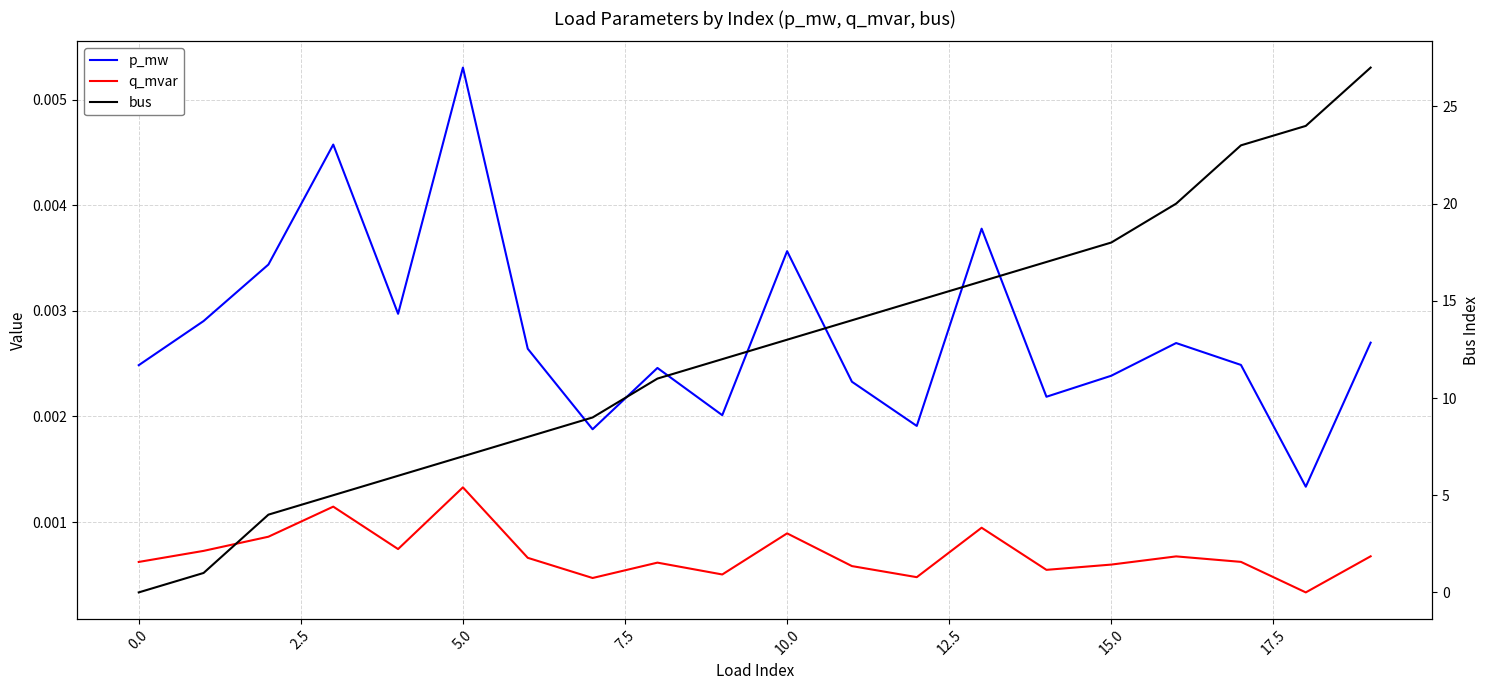

Does the chart have visible grid lines?

Yes